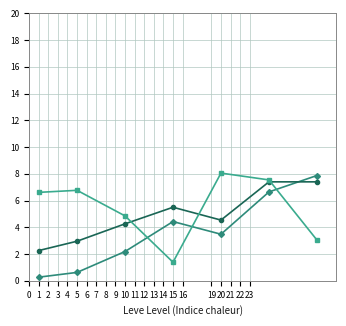

What is the maximum value shown in the chart?

8.1